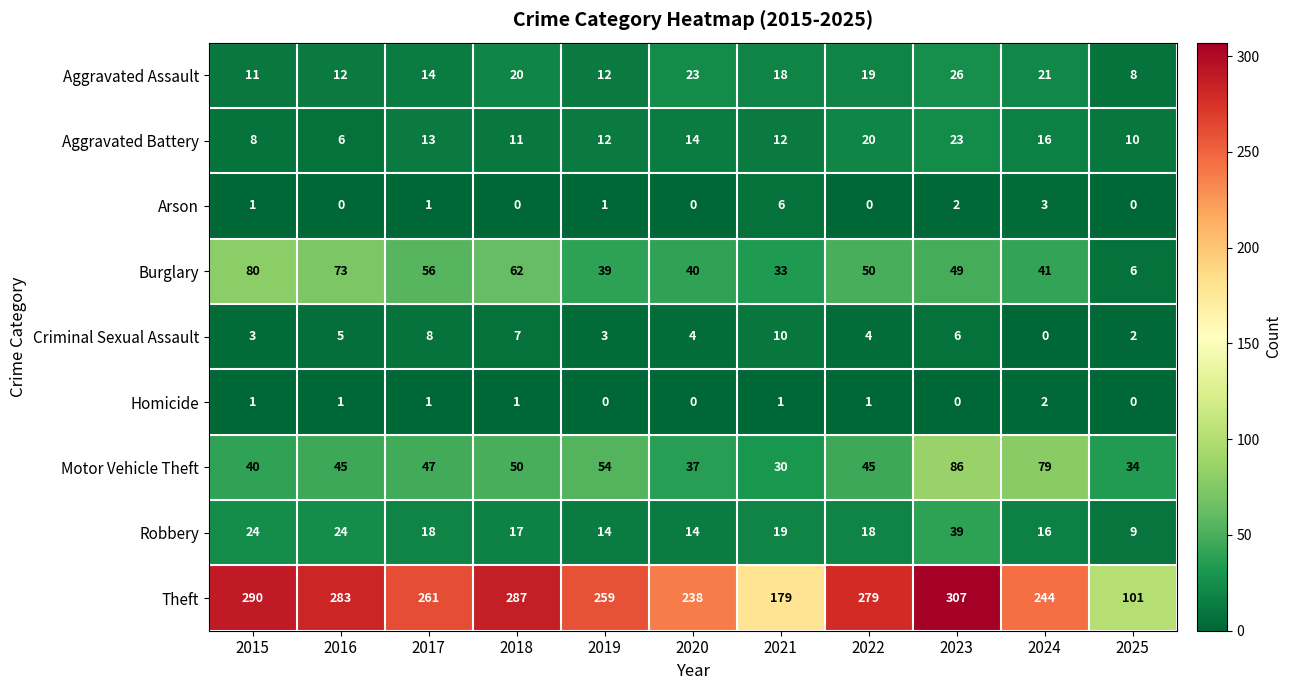

Rank the series by their maximum value, from highest to lowest.

Theft, Motor Vehicle Theft, Burglary, Robbery, Aggravated Assault, Aggravated Battery, Criminal Sexual Assault, Arson, Homicide